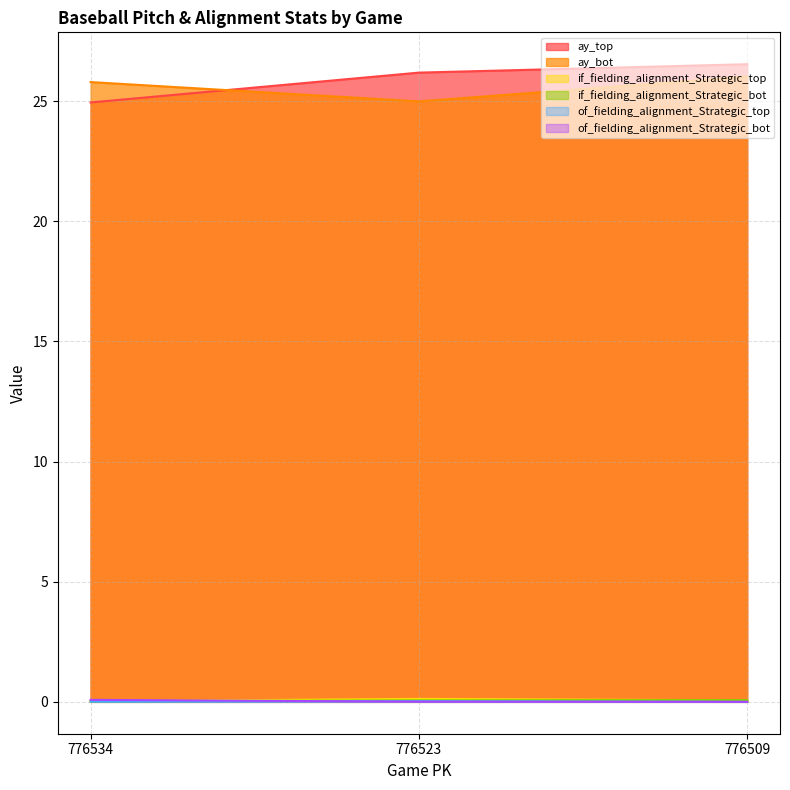

Between 776523 and 776509, which is larger?

776509